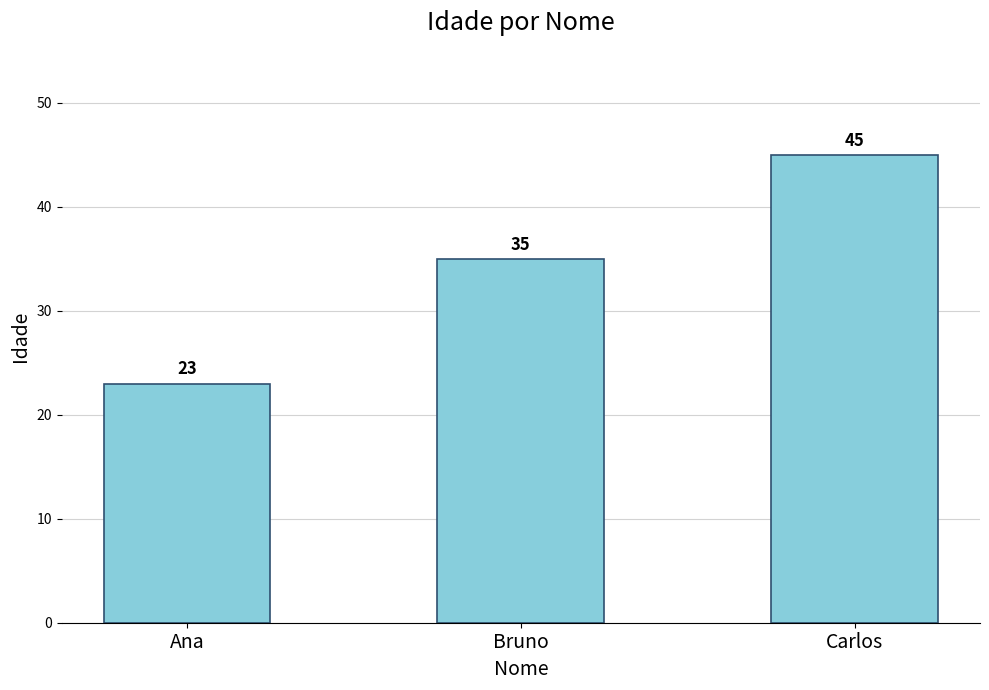

What is the change in value from Bruno to Carlos?

+10